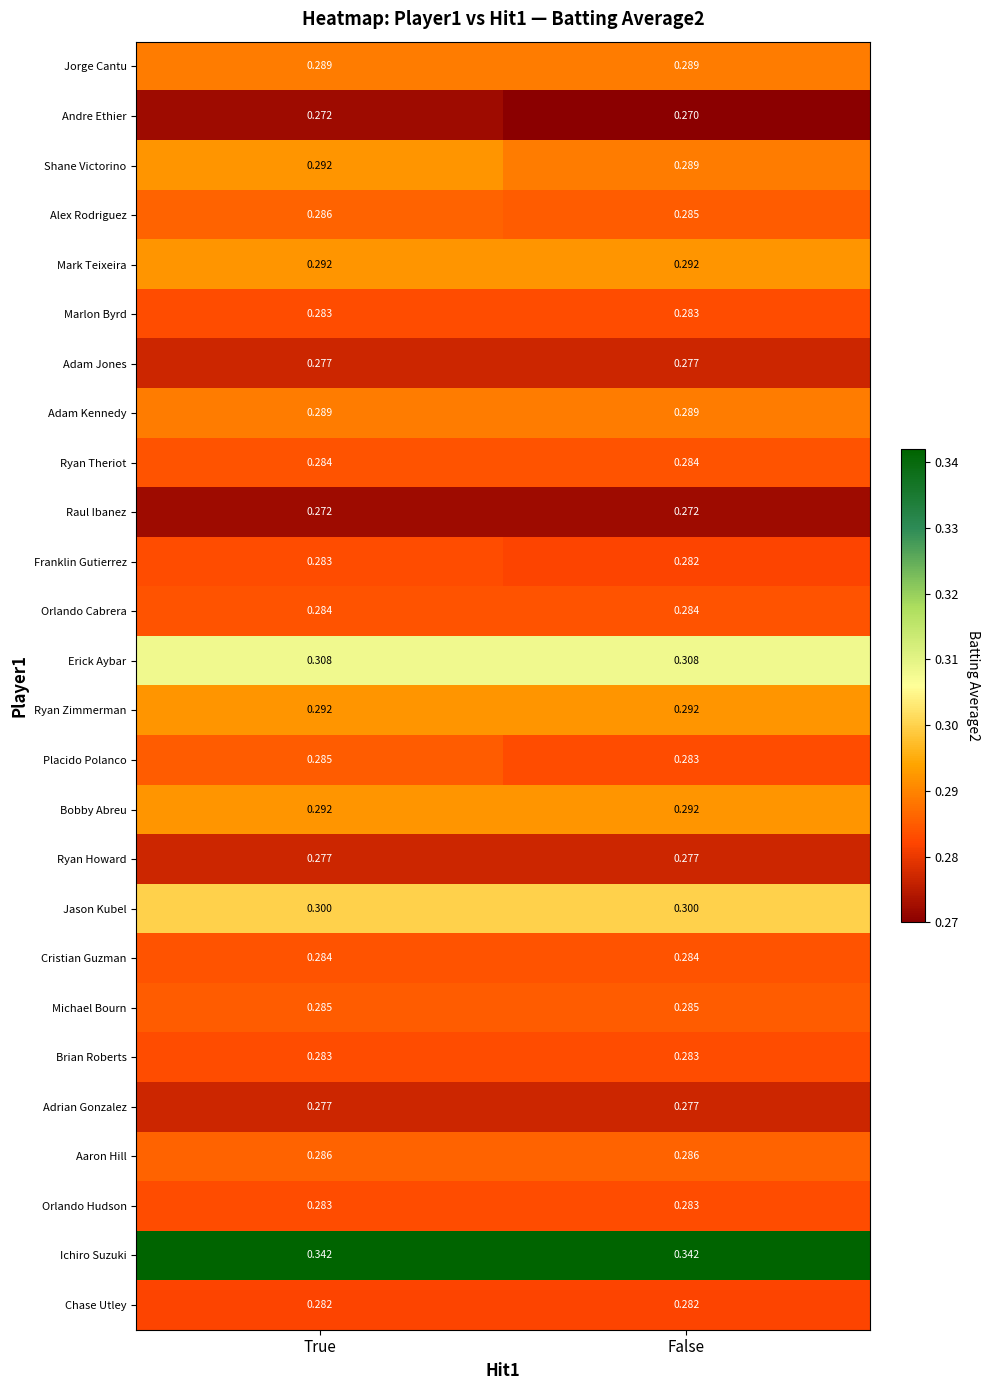

Which label corresponds to the smallest value in the chart?

False